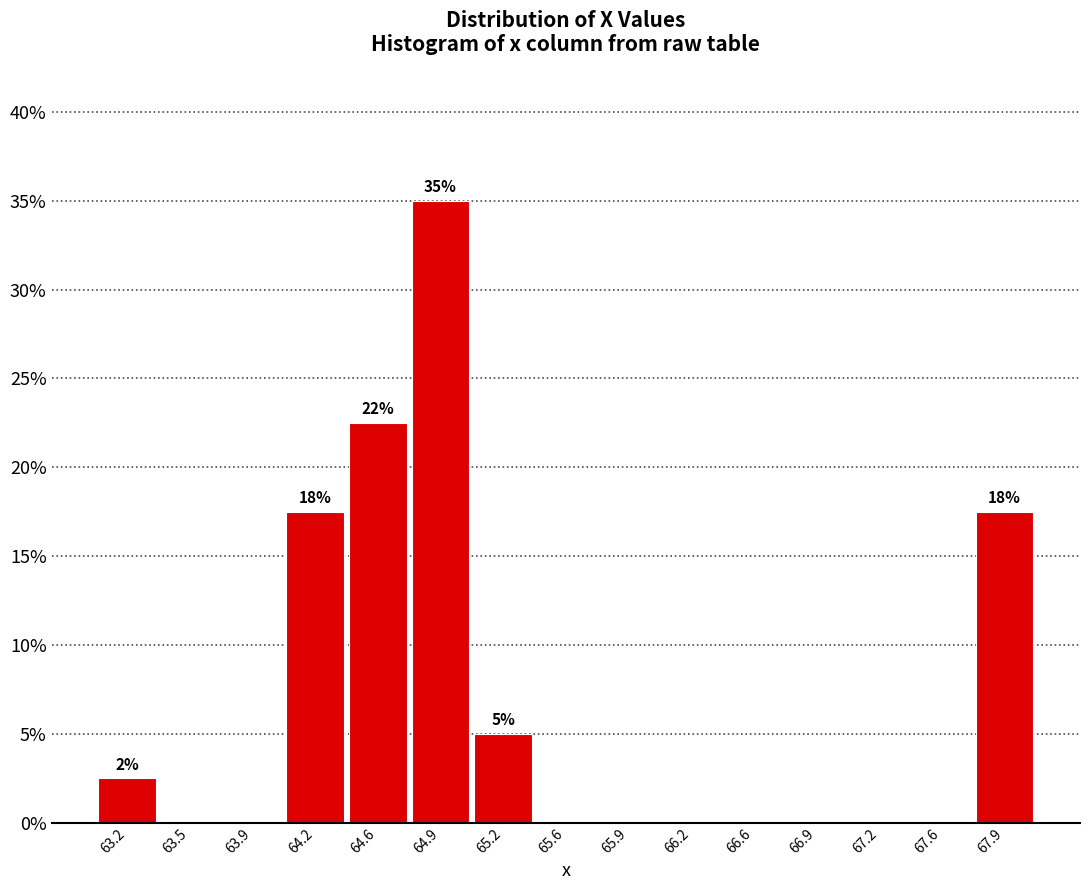

Over which range of the x-axis is the bar tallest?

64.70 to 65.05